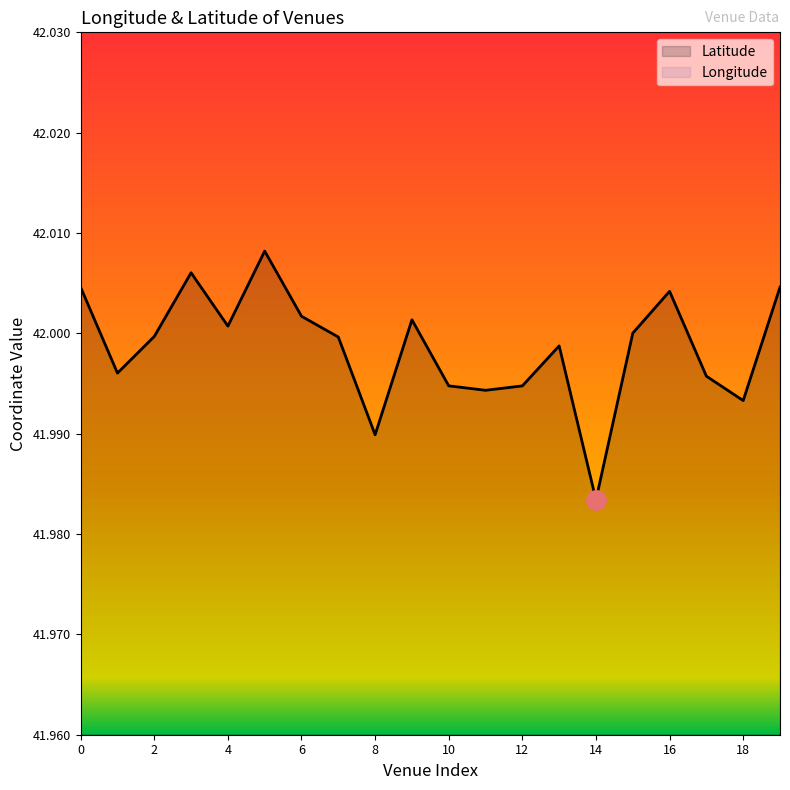

Is it true that Latitude equals 16.6 at 6?

False